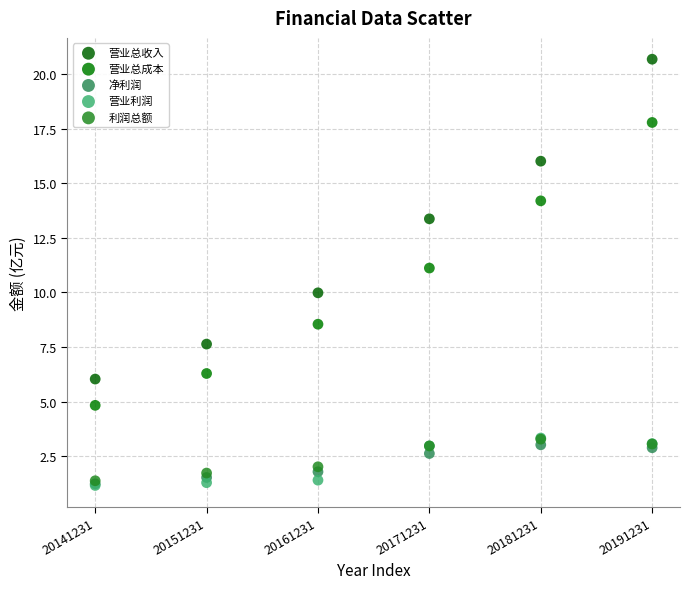

In the 营业总收入 series, what Y value is closest to 13?

13.4